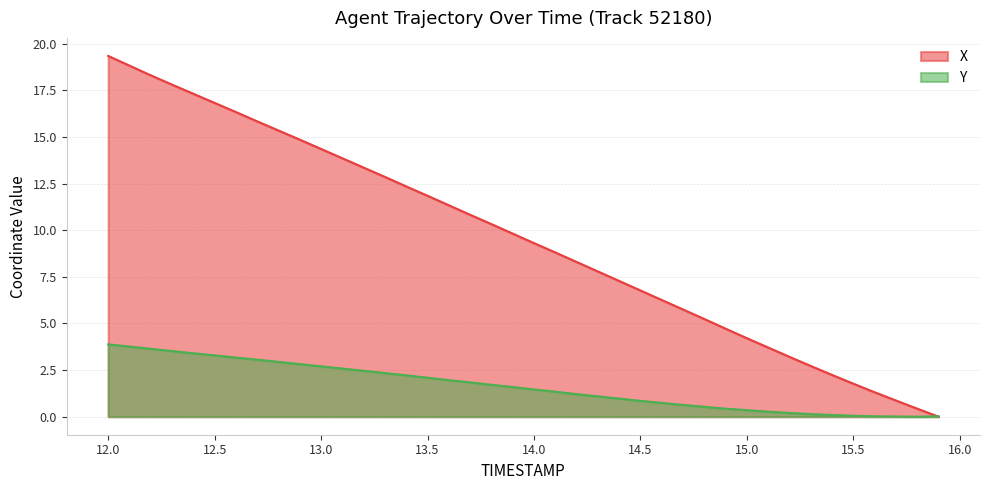

List the series in order of their peak value, highest first.

X, Y